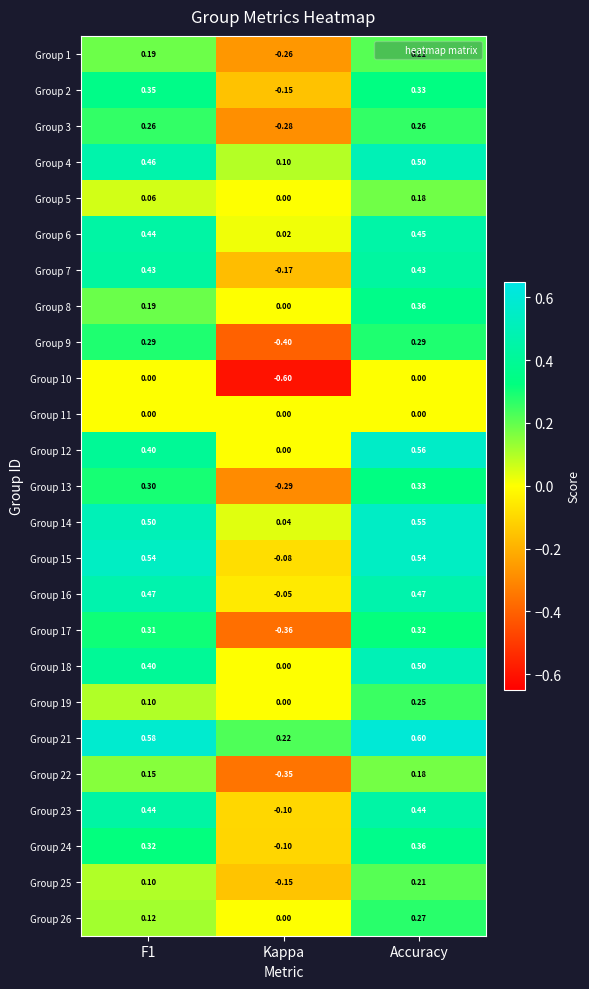

At which label does Group 1 reach its peak?

Accuracy